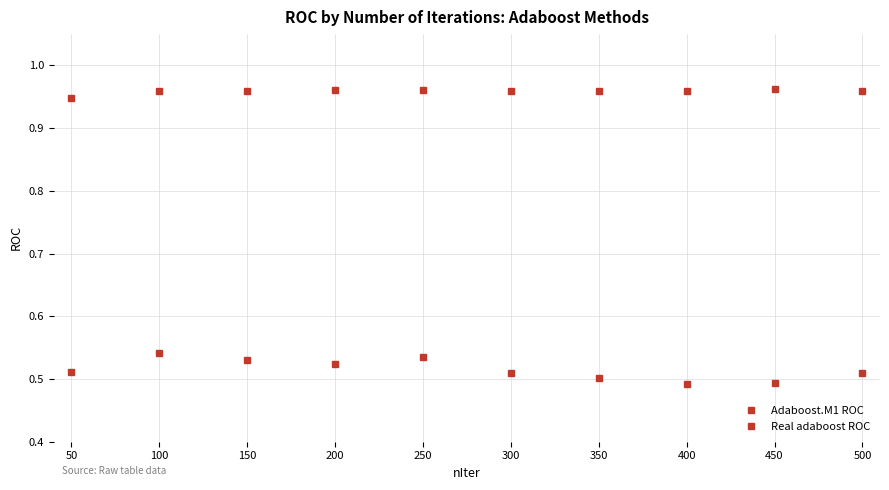

How many lines are shown in the chart?

2